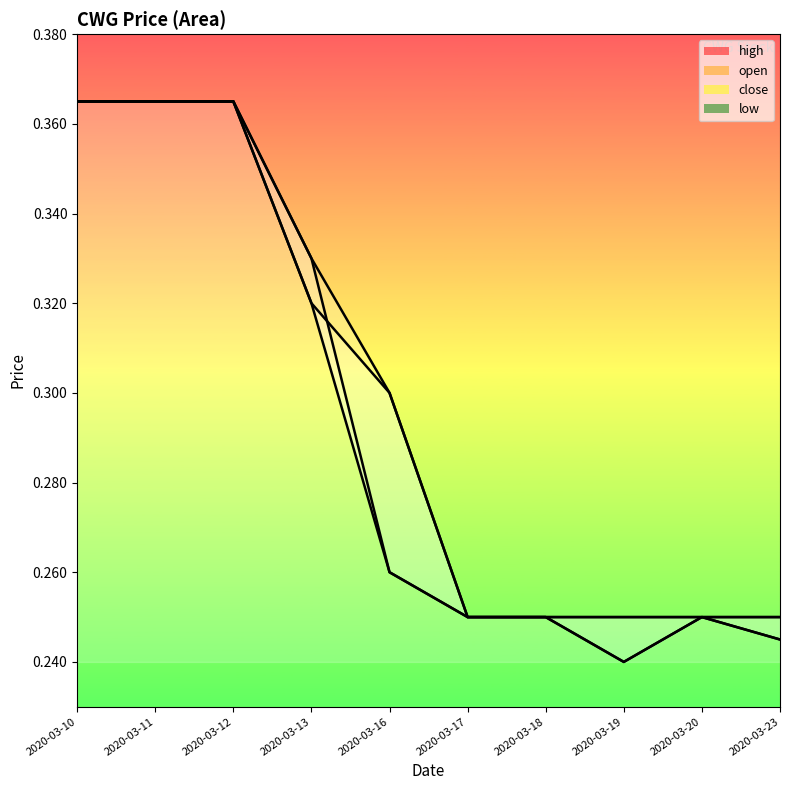

Does the chart display data point markers on the line(s)?

No